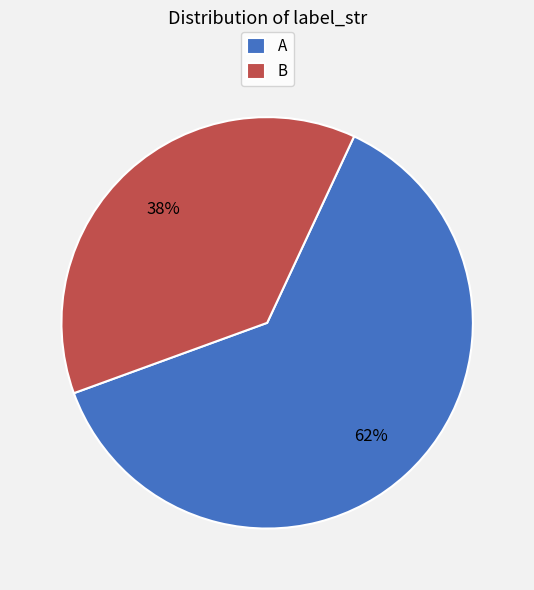

How many segments does this pie chart have?

2